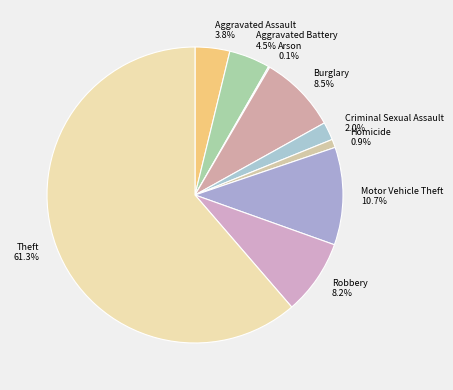

The Motor Vehicle Theft slice represents 3% of the pie. True or false?

False